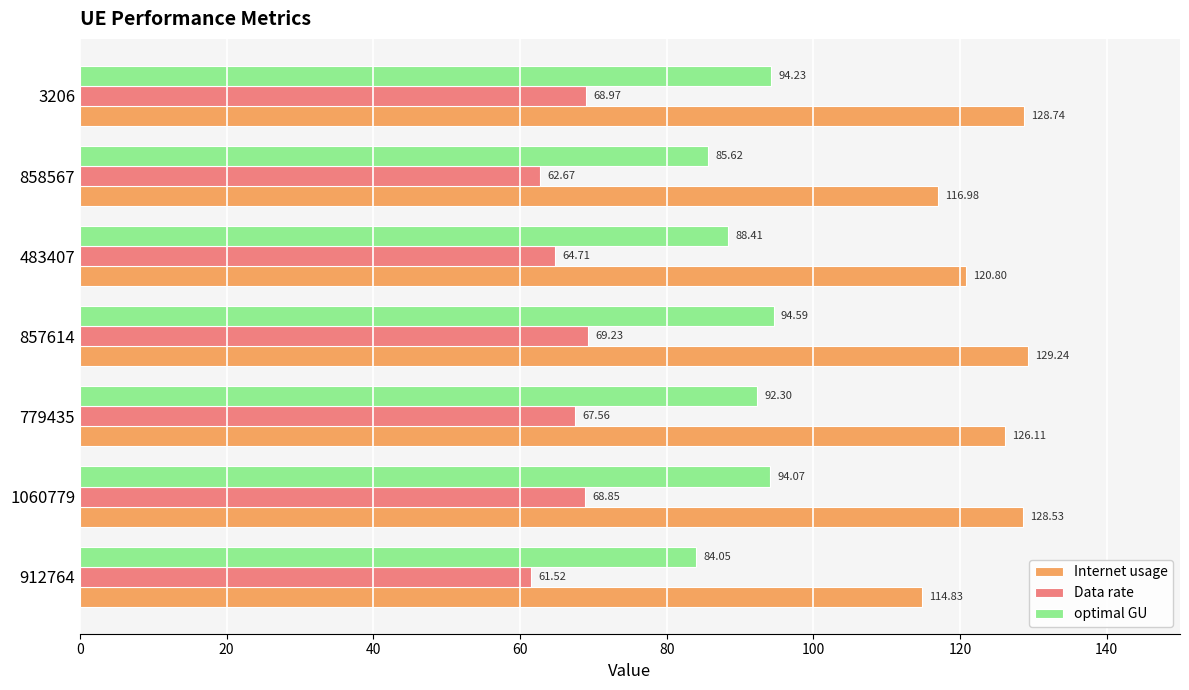

Which series has the largest total across all categories?

Internet usage